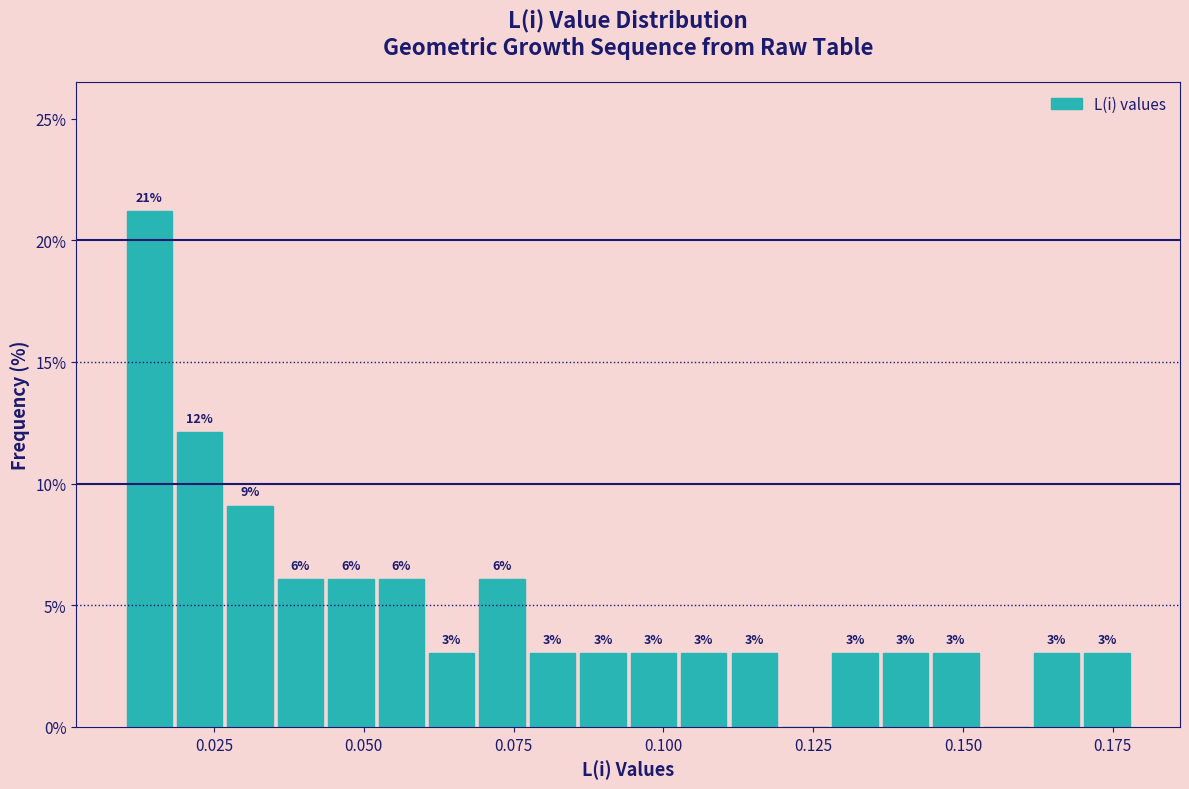

Read against the x-axis, roughly where is the centre of the tallest bar?

0.015